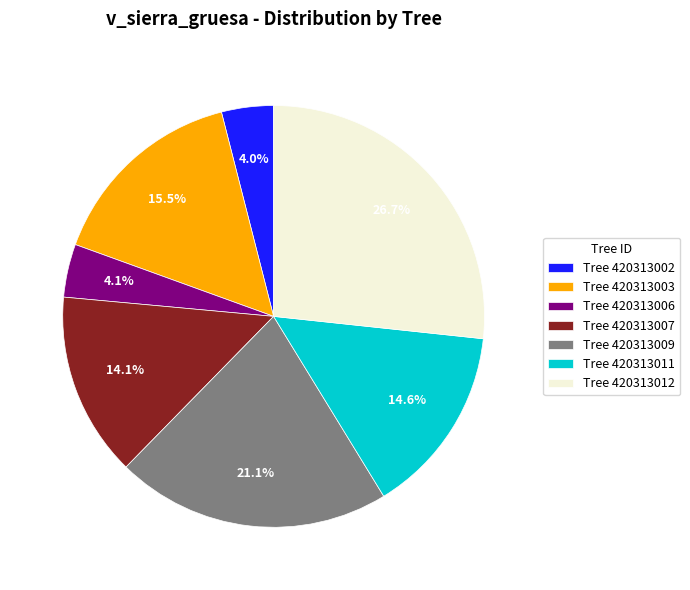

Does Tree 420313007 account for over 50% of the chart?

No